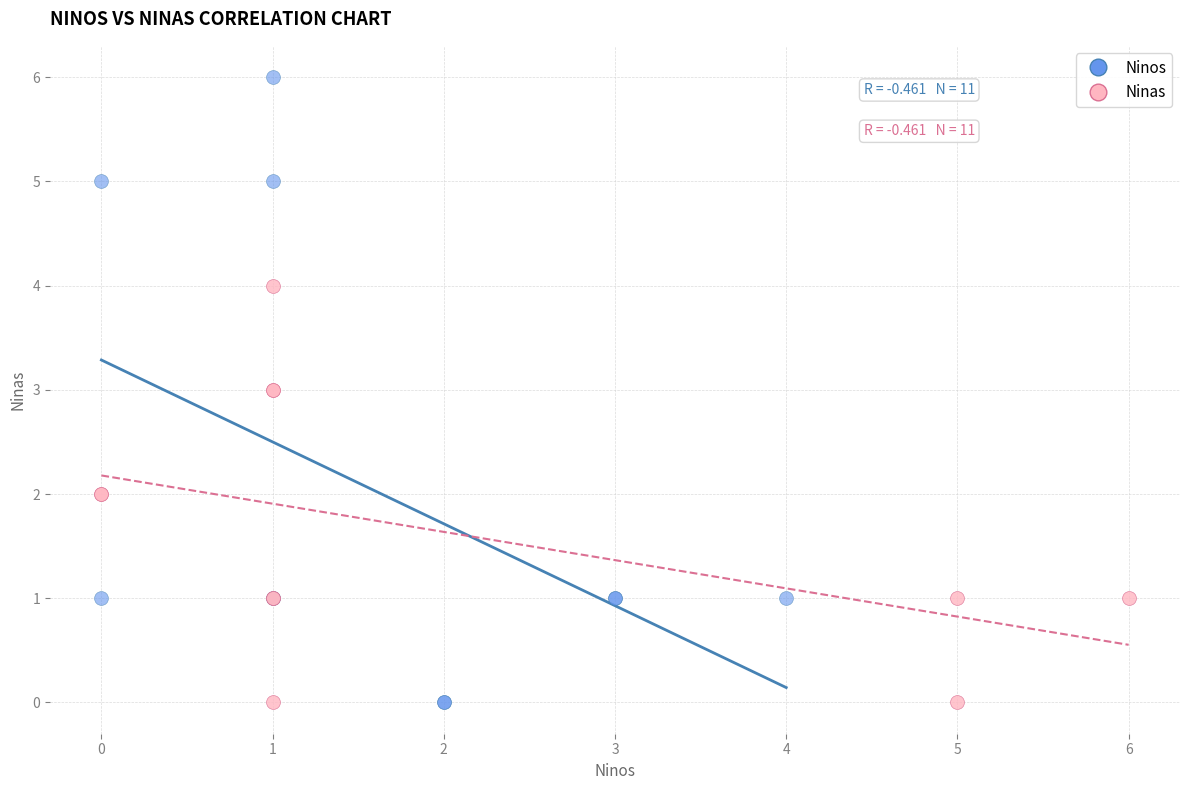

Which series has the widest spread of Y values?

Ninos